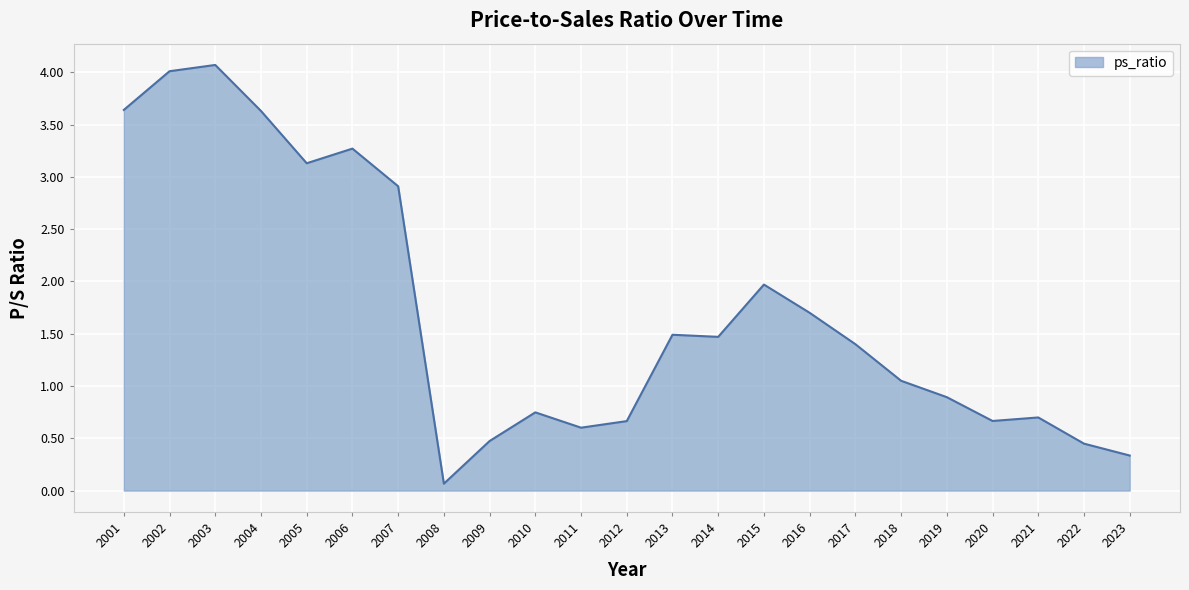

What is the ratio of the value at 2001 to the value at 2016?

2.1